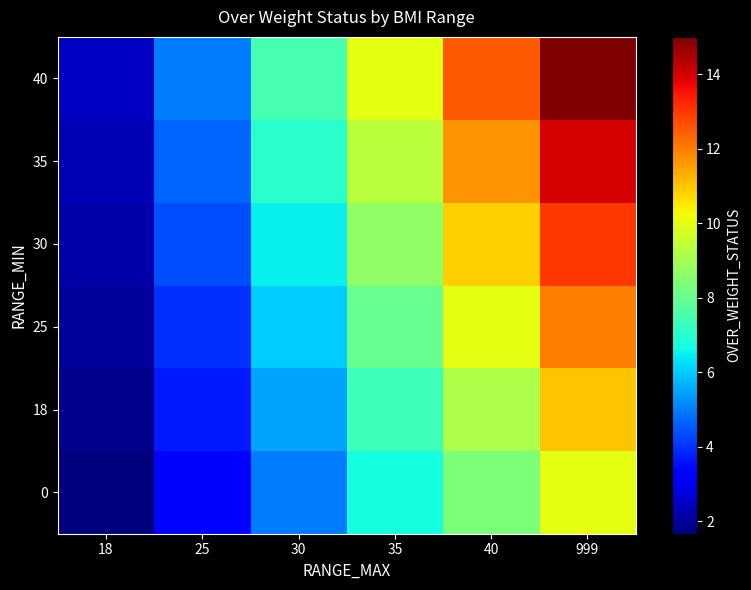

Reading right to left, what are all the values shown in this chart?

0: 999=10.0	40=8.3	35=6.7	30=5.0	25=3.3	18=1.7
18: 999=11.0	40=9.2	35=7.3	30=5.5	25=3.7	18=1.8
25: 999=12.0	40=10.0	35=8.0	30=6.0	25=4.0	18=2.0
30: 999=13.0	40=10.8	35=8.7	30=6.5	25=4.3	18=2.2
35: 999=14.0	40=11.7	35=9.3	30=7.0	25=4.7	18=2.3
40: 999=15.0	40=12.5	35=10.0	30=7.5	25=5.0	18=2.5